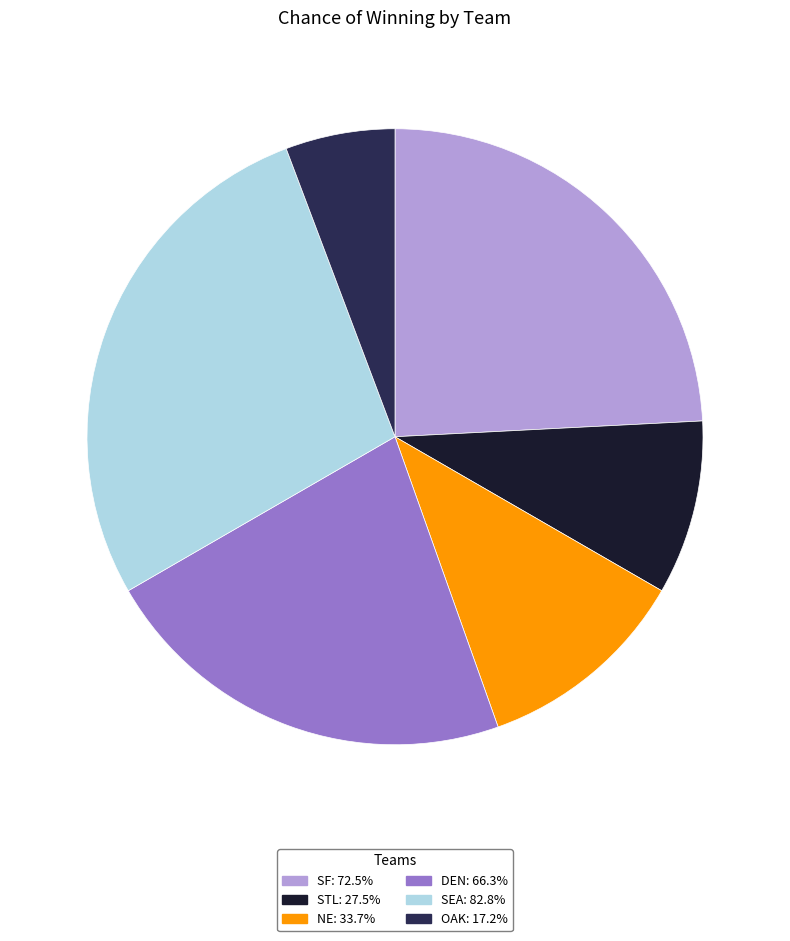

Do SEA: 82.8% and STL: 27.5% together represent more than half of the pie?

No